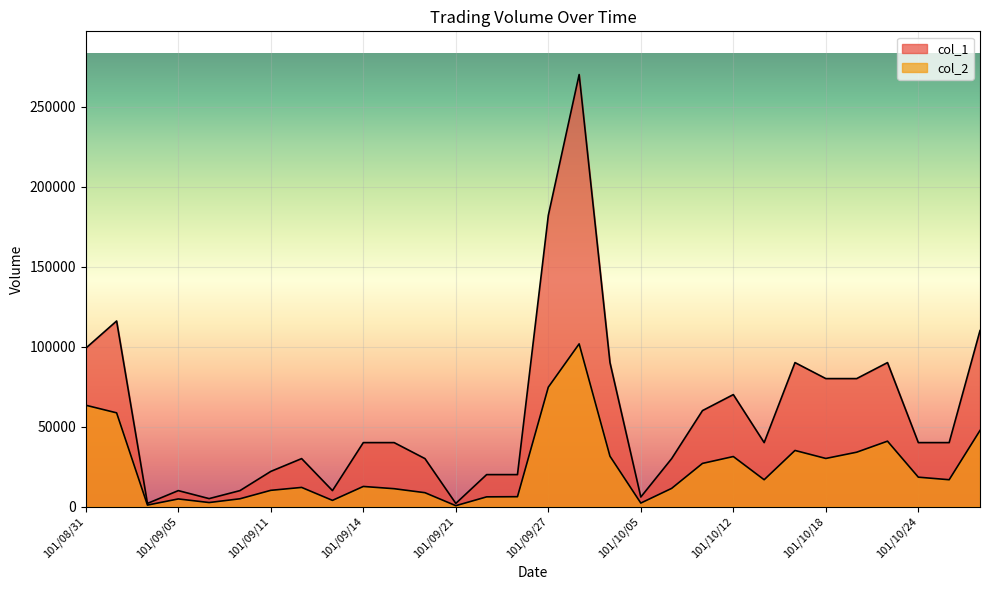

The col_1 series shows 182000 at 101/09/27. True or false?

True